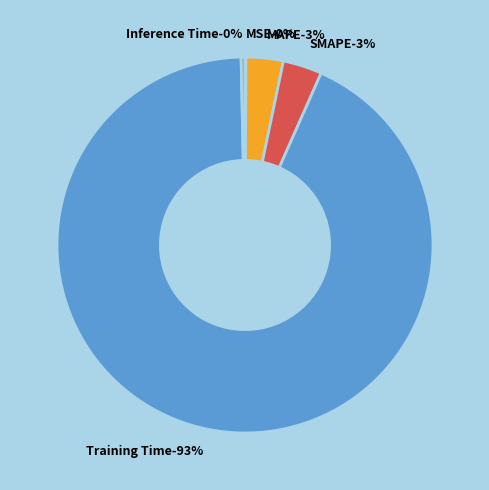

To the nearest percent, what portion does SMAPE represent?

3%